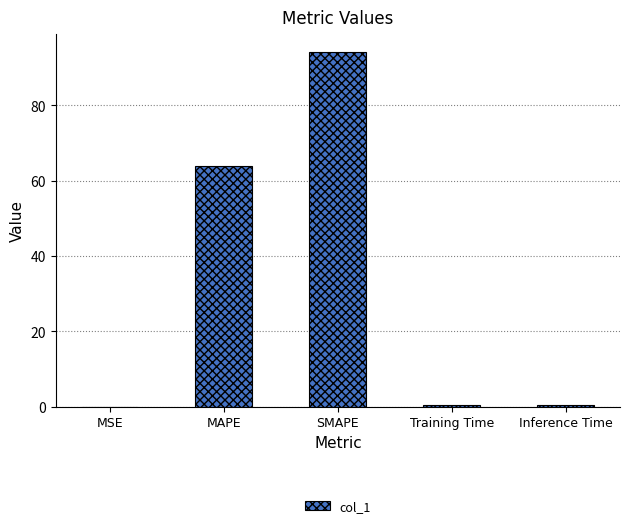

Which has a higher value, SMAPE or MSE?

SMAPE